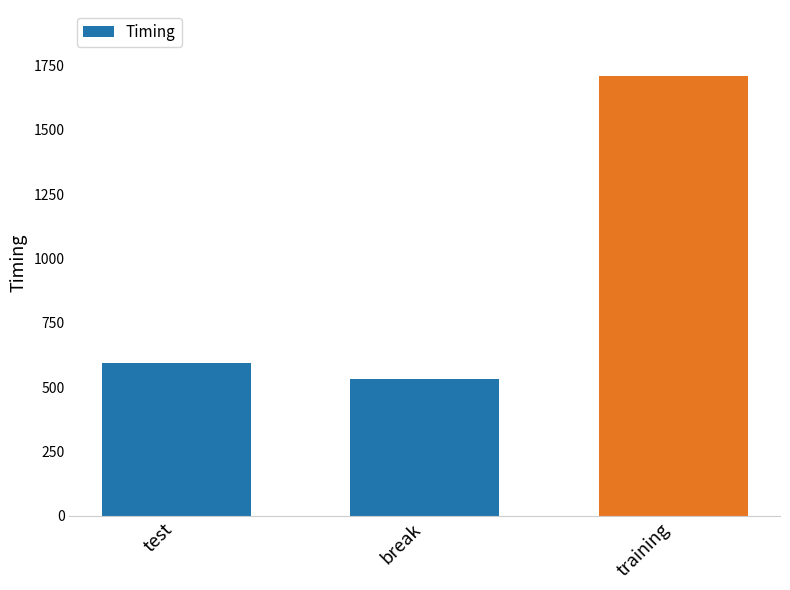

What is the value of the 1st bar from the left?

594.3